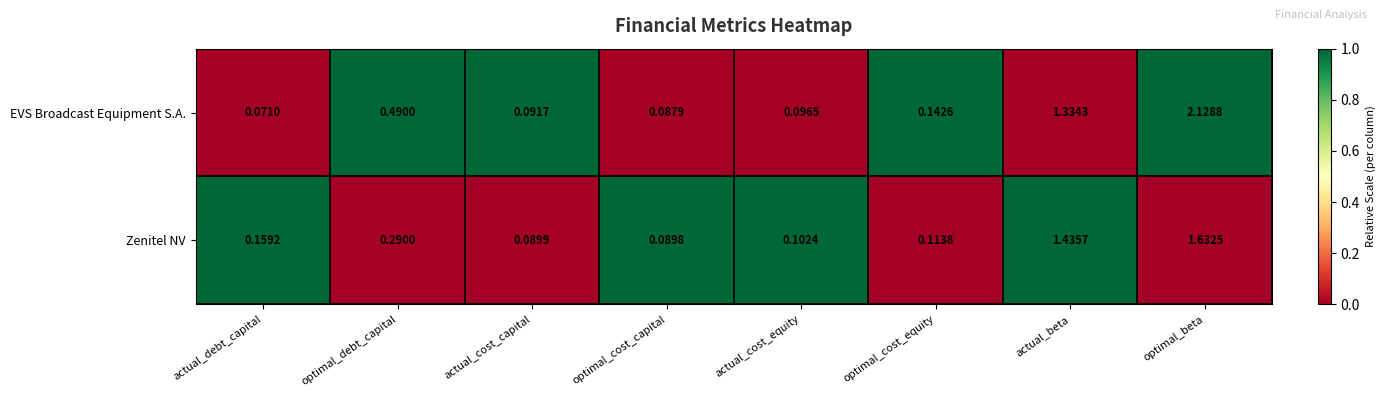

Where is Zenitel NV nearest to the value 0?

optimal_cost_capital